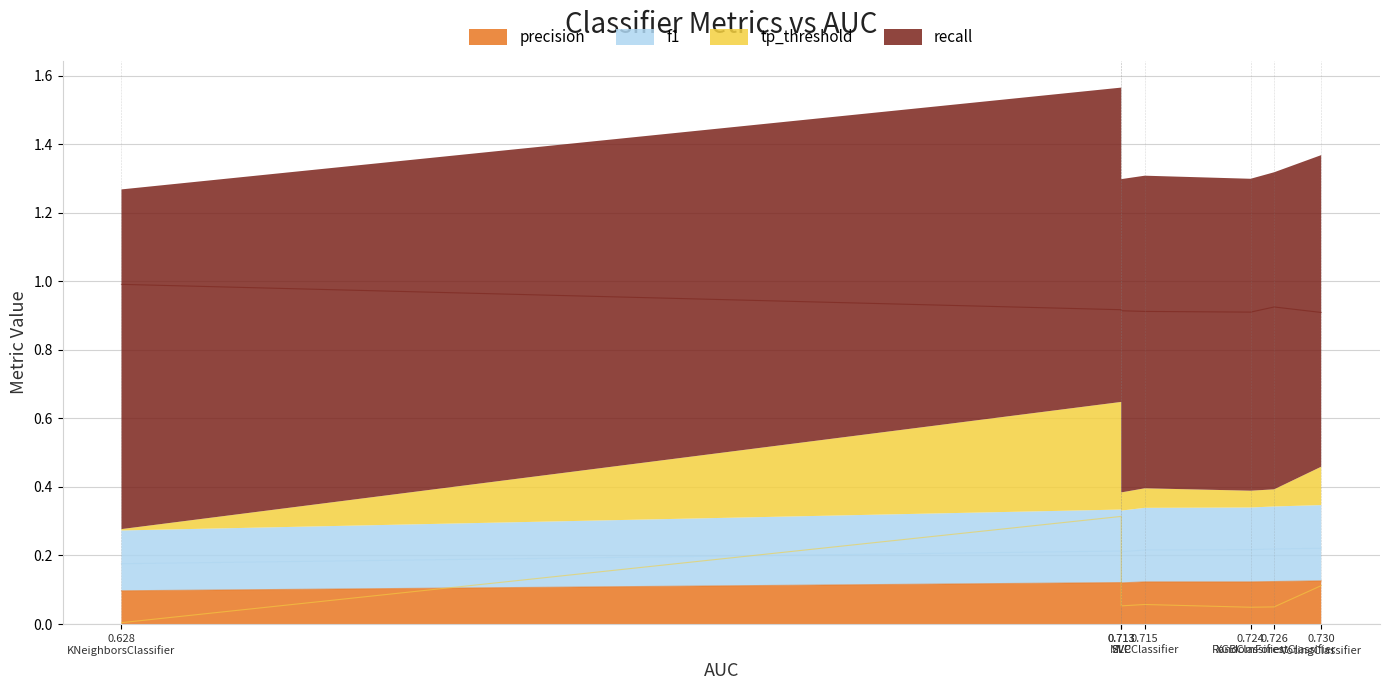

Which series has the largest range (max minus min)?

tp_threshold